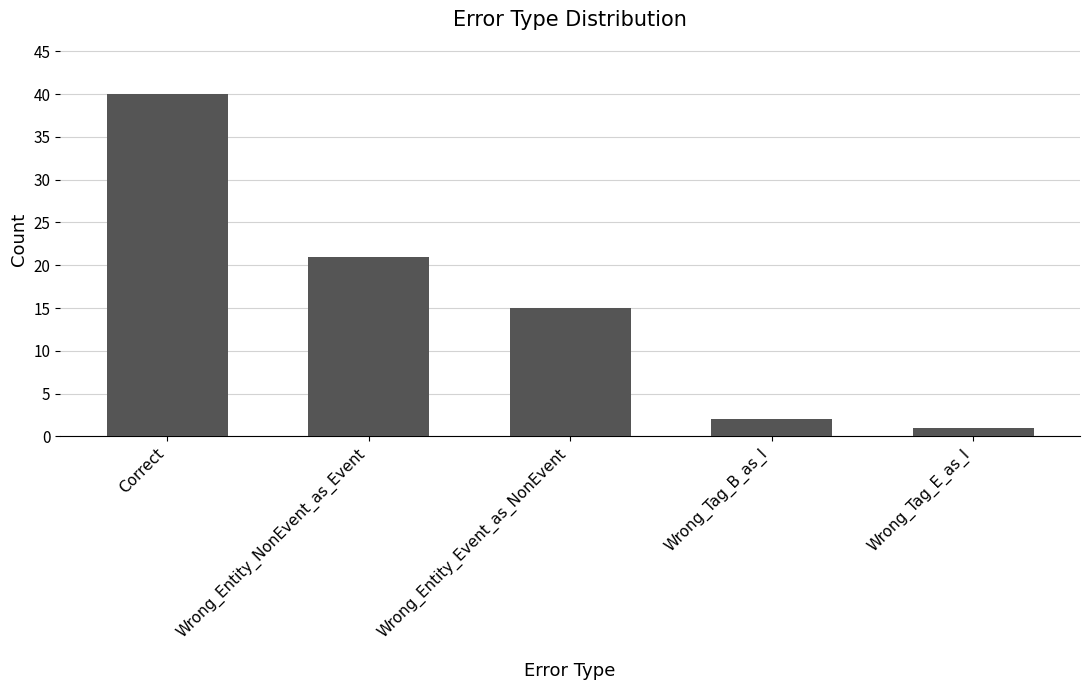

The chart shows a value of 40 at Correct. True or false?

True